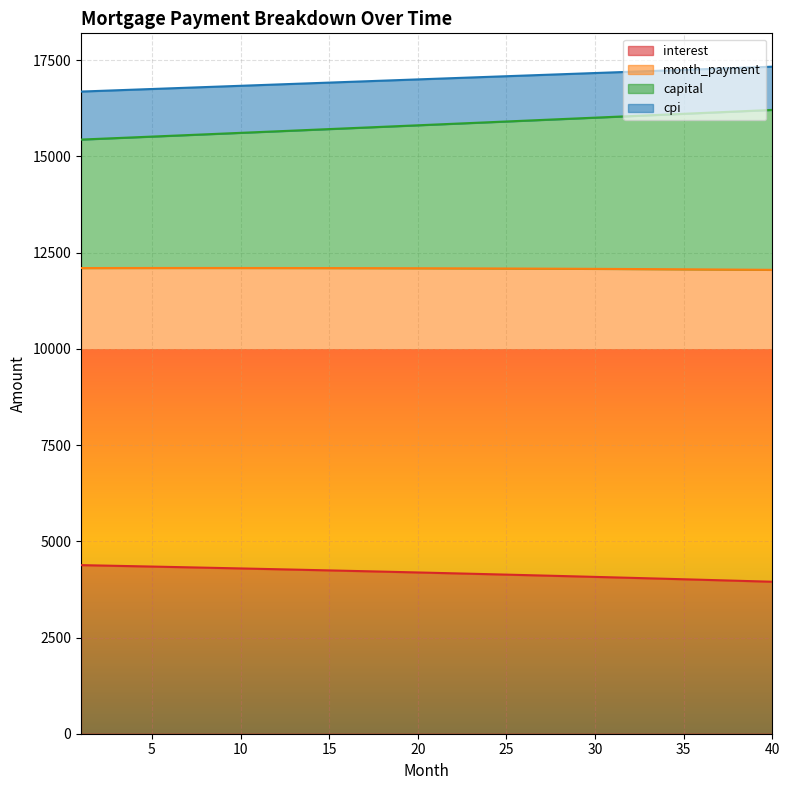

Between 20 and 37, which is larger?

20